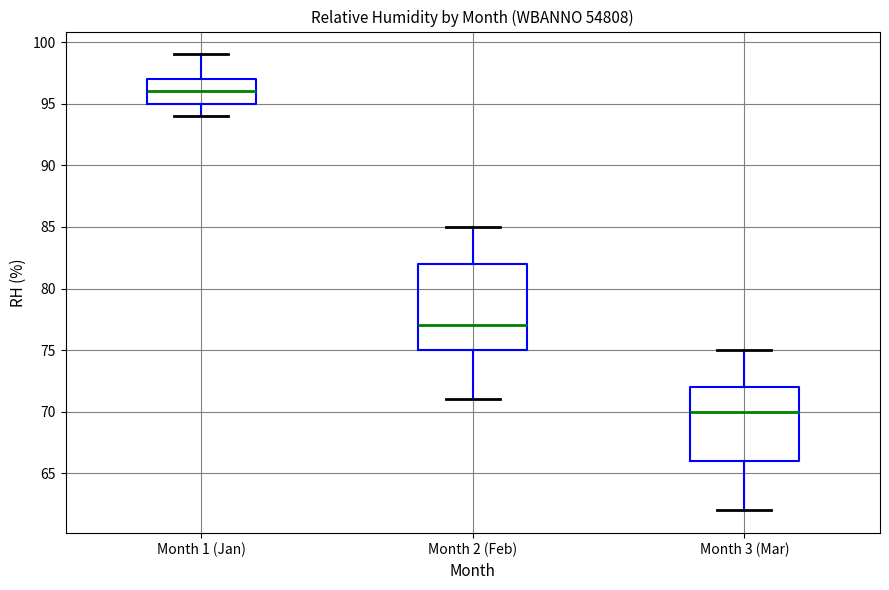

Reading left to right, transcribe this box plot: for each box, give where its median line is, the range the box spans, and where its two whiskers end, as read against the y-axis. The values are not printed on the chart, so give them approximately, as read against the axis.

Month 1 (Jan): median 96, box 95 to 97, whiskers 94 to 99
Month 2 (Feb): median 77, box 75 to 82, whiskers 71 to 85
Month 3 (Mar): median 70, box 66 to 72, whiskers 62 to 75